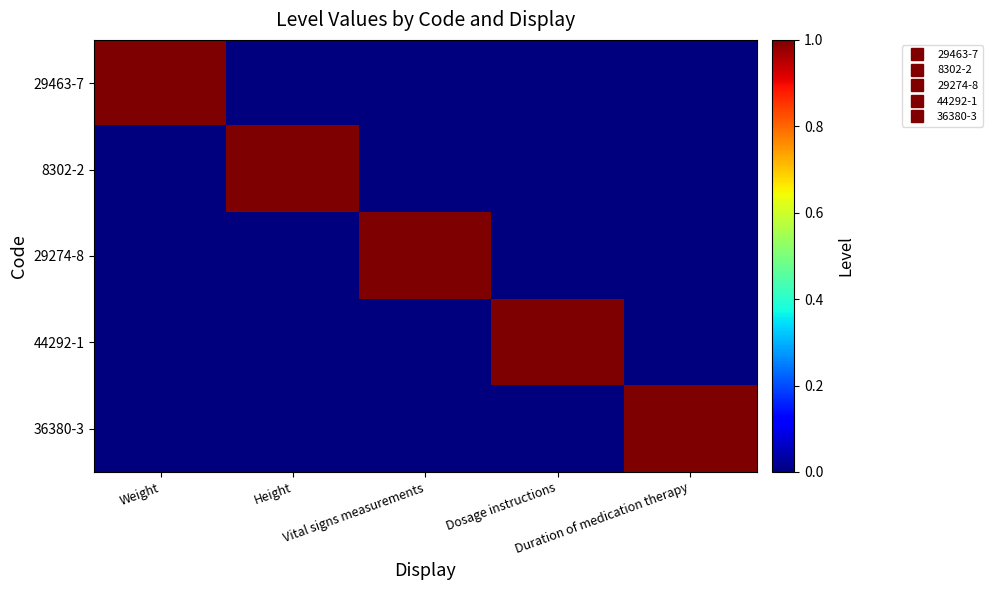

Which label corresponds to the smallest value in the chart?

Height